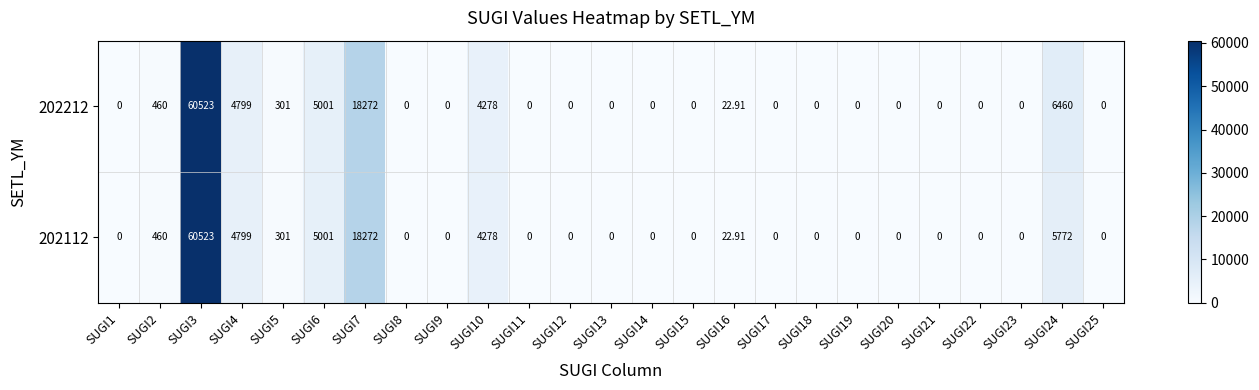

Is the value of 202112 at SUGI13 greater than the value of 202212 at SUGI10?

No